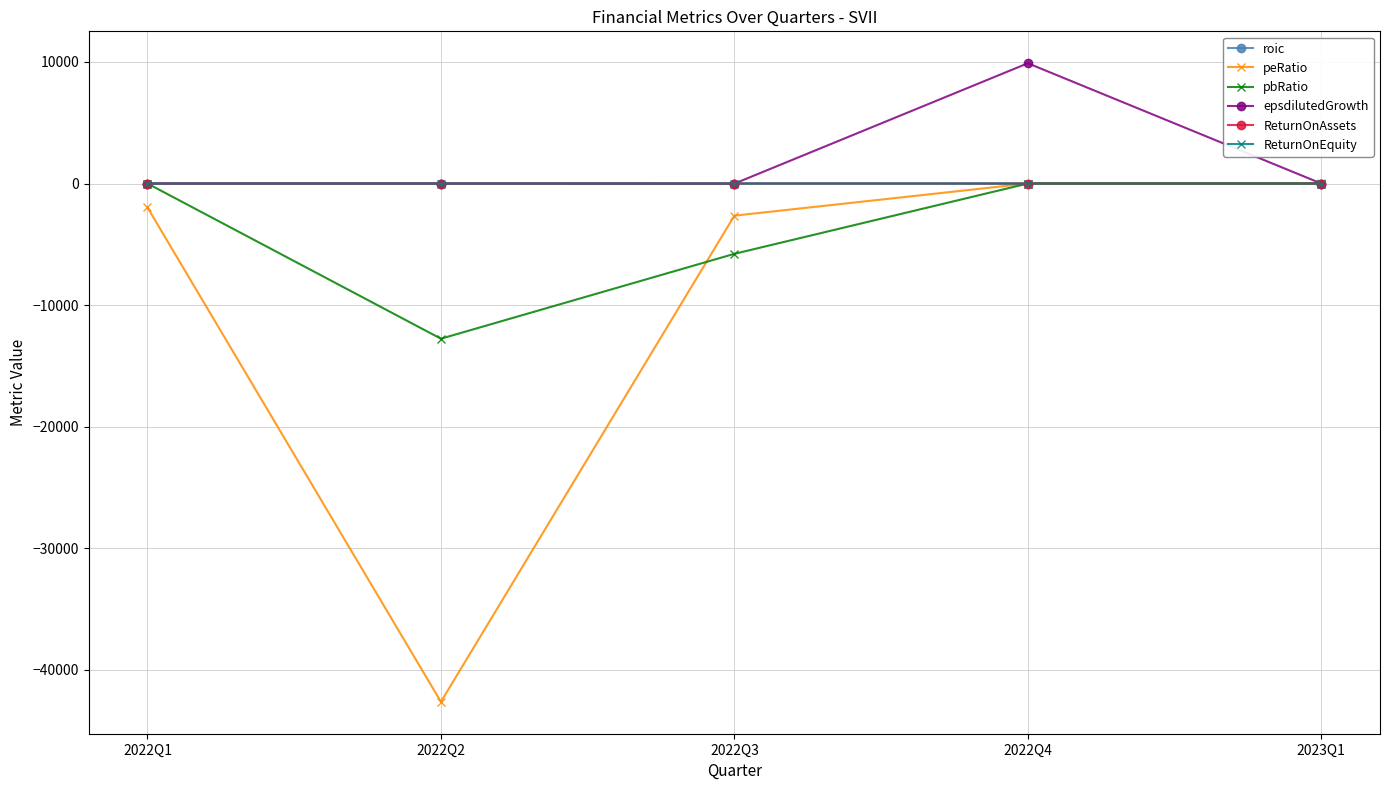

How many series are shown in this chart?

6